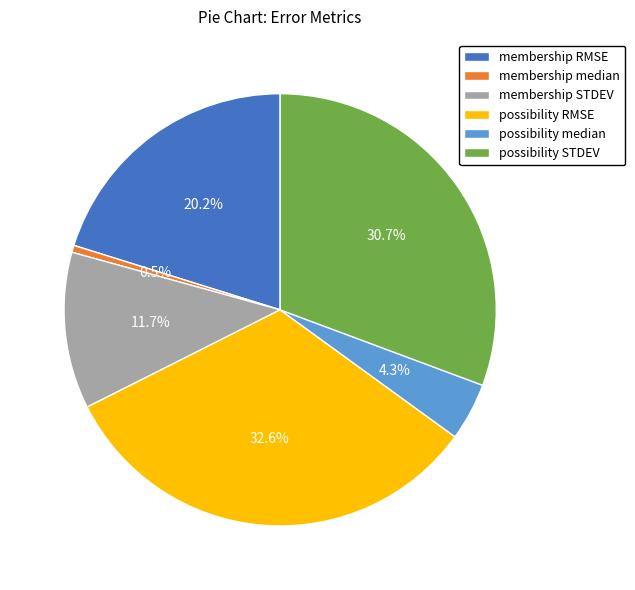

Combined, do membership RMSE and possibility median account for over 50%?

No